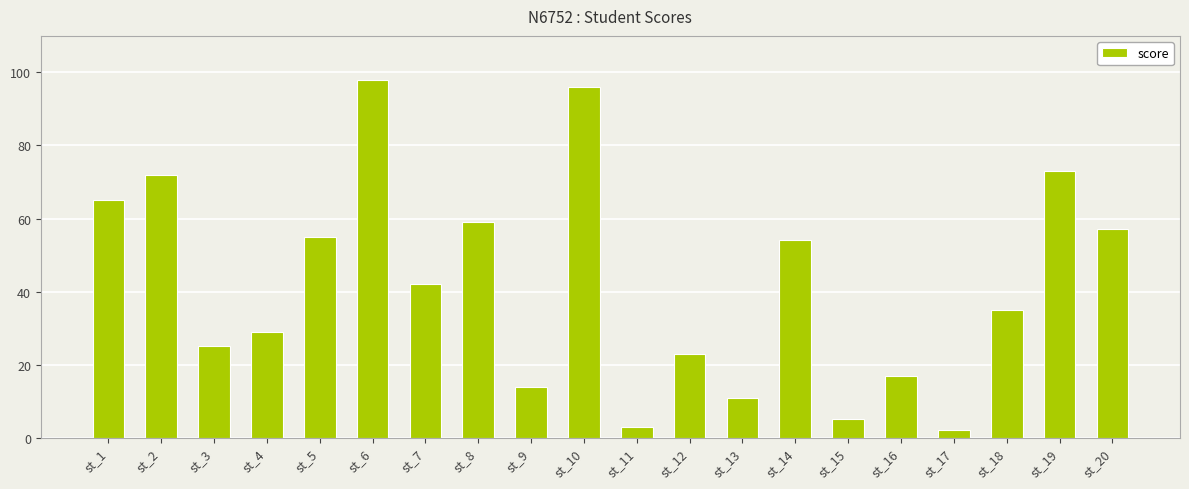

What is the value of the 9th bar from the left?

14